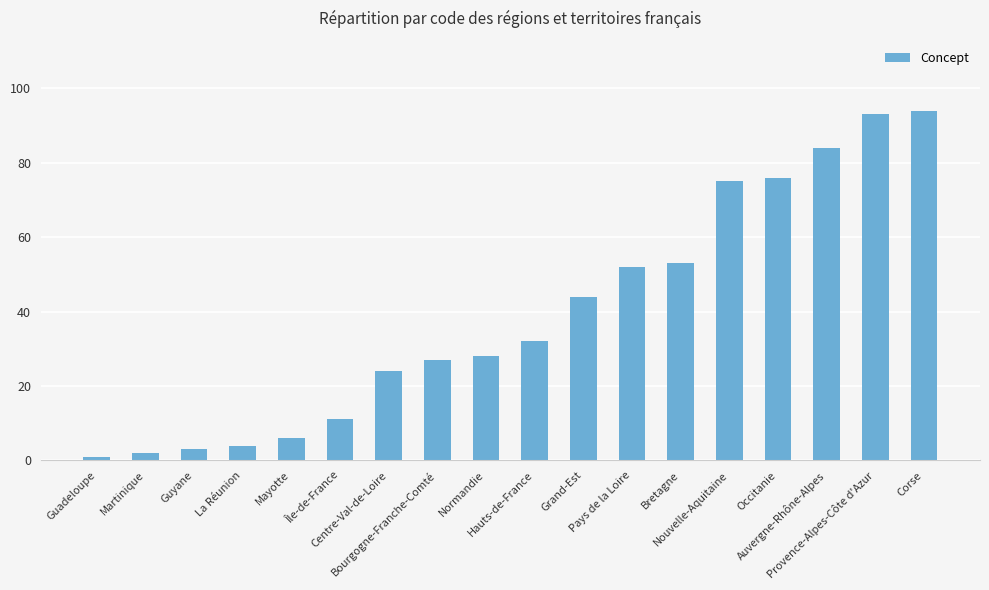

List the labels in order of value, largest first.

Corse, Provence-Alpes-Côte d'Azur, Auvergne-Rhône-Alpes, Occitanie, Nouvelle-Aquitaine, Bretagne, Pays de la Loire, Grand-Est, Hauts-de-France, Normandie, Bourgogne-Franche-Comté, Centre-Val-de-Loire, Île-de-France, Mayotte, La Réunion, Guyane, Martinique, Guadeloupe